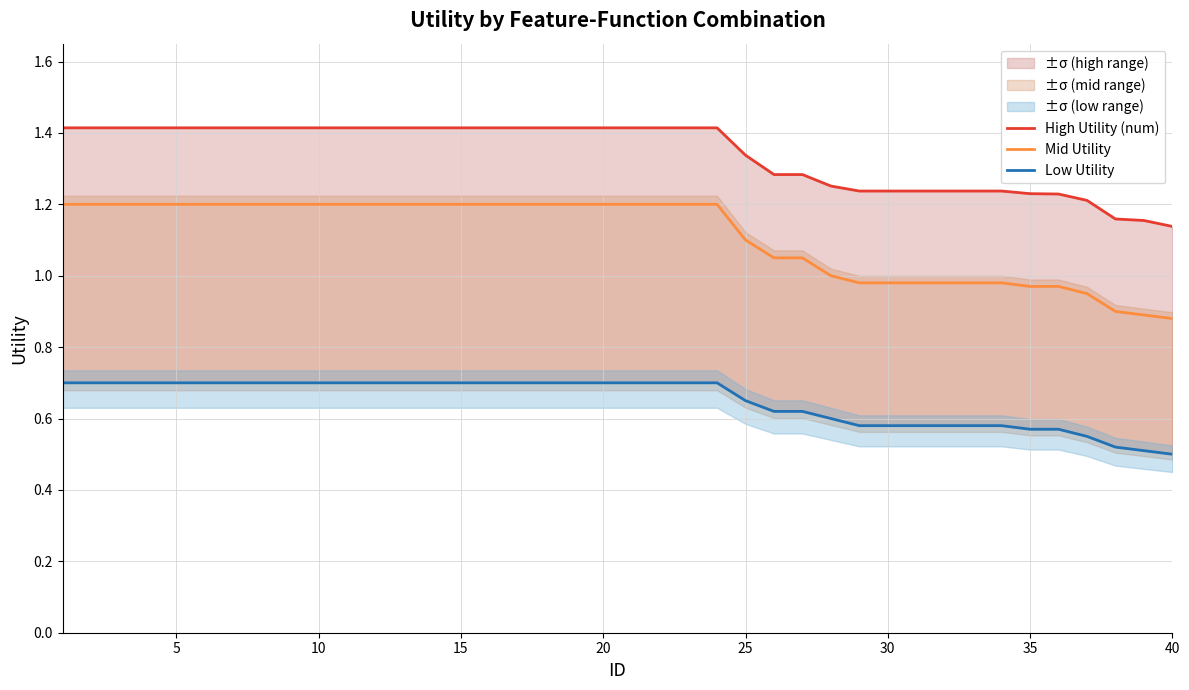

The Low Utility series shows 0.2 at 33. True or false?

False